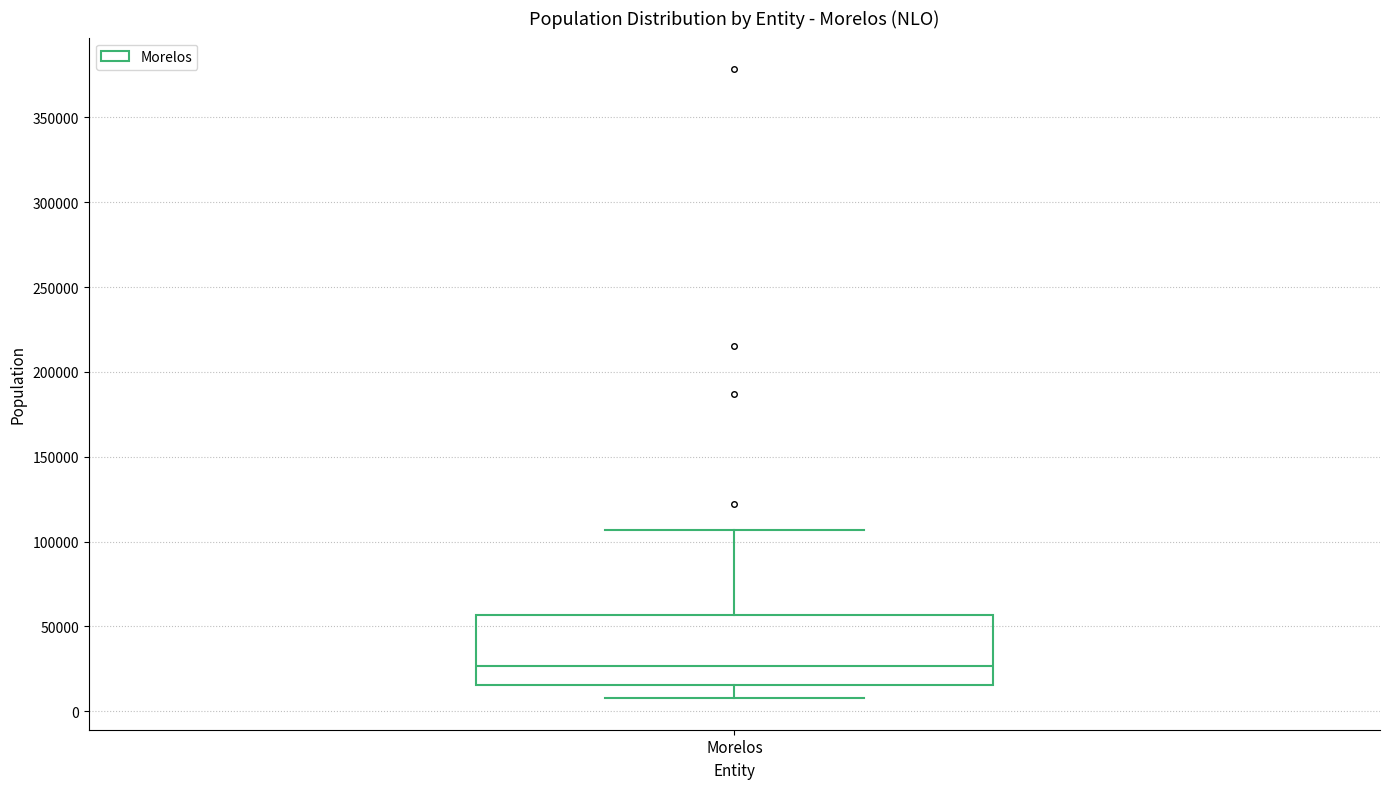

Transcribe this box plot: give where the median line is, the range the box spans, and where the two whiskers end, as read against the y-axis. The values are not printed on the chart, so give them approximately, as read against the axis.

median 25000, box 15000 to 55000, whiskers 10000 to 105000